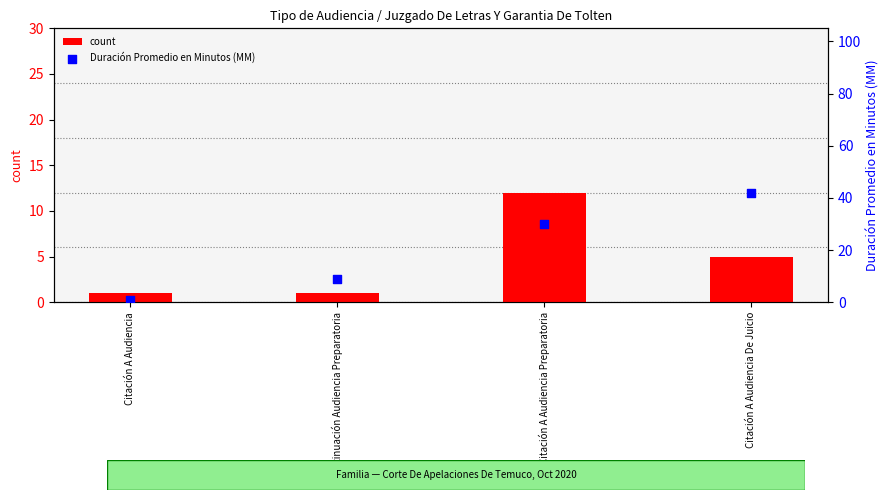

Which series has the largest total across all categories?

Duración Promedio en Minutos (MM)